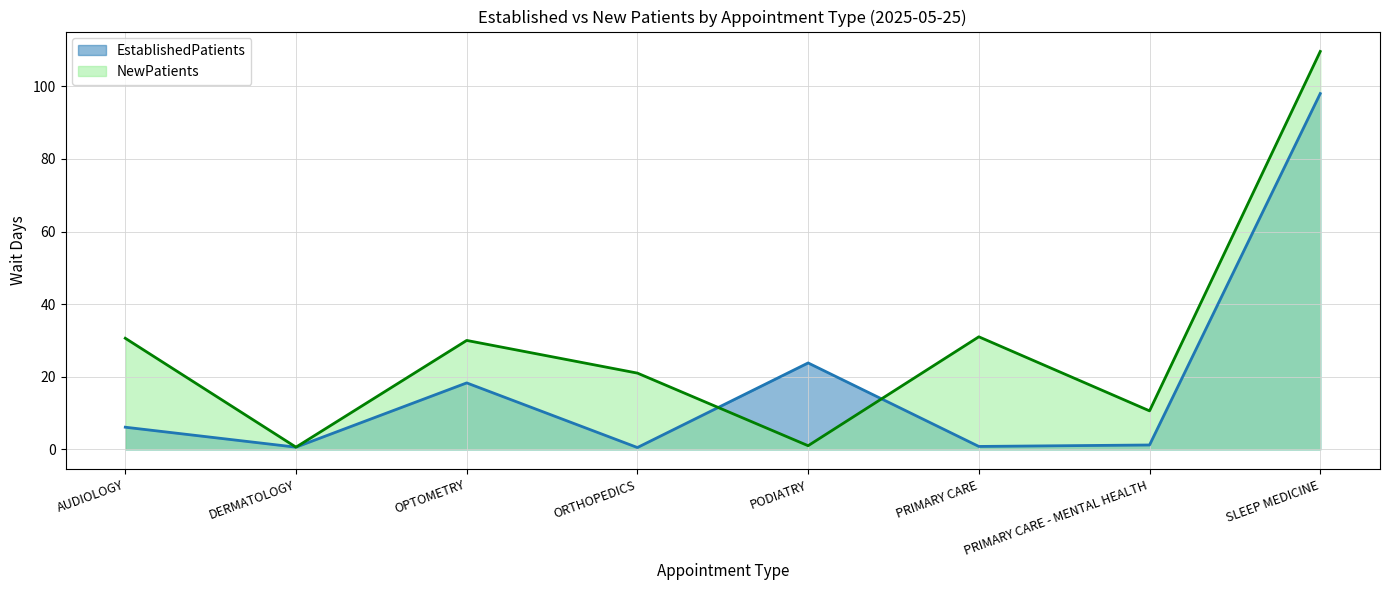

Where does the EstablishedPatients series first go above 6?

AUDIOLOGY